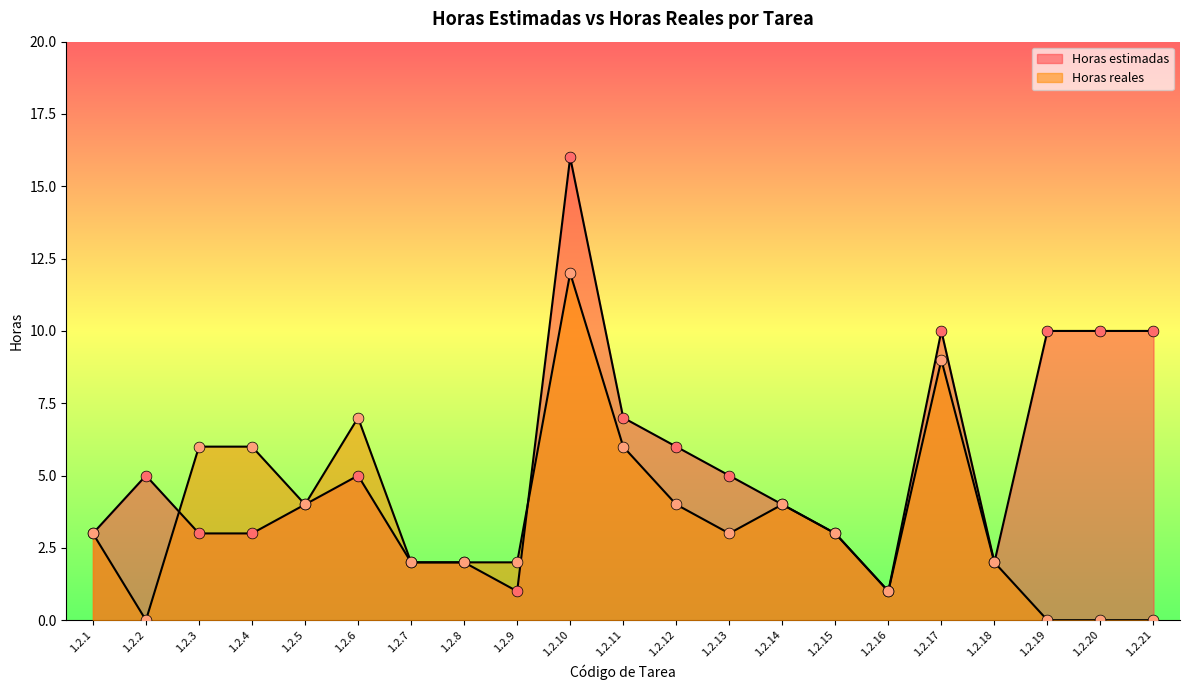

Which series reaches the maximum Y coordinate?

Horas estimadas